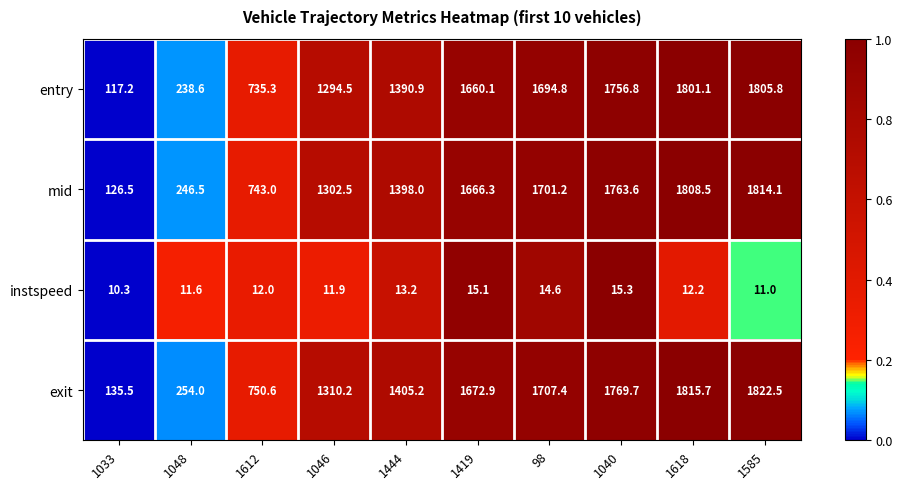

Which category has the highest value across all series?

1585